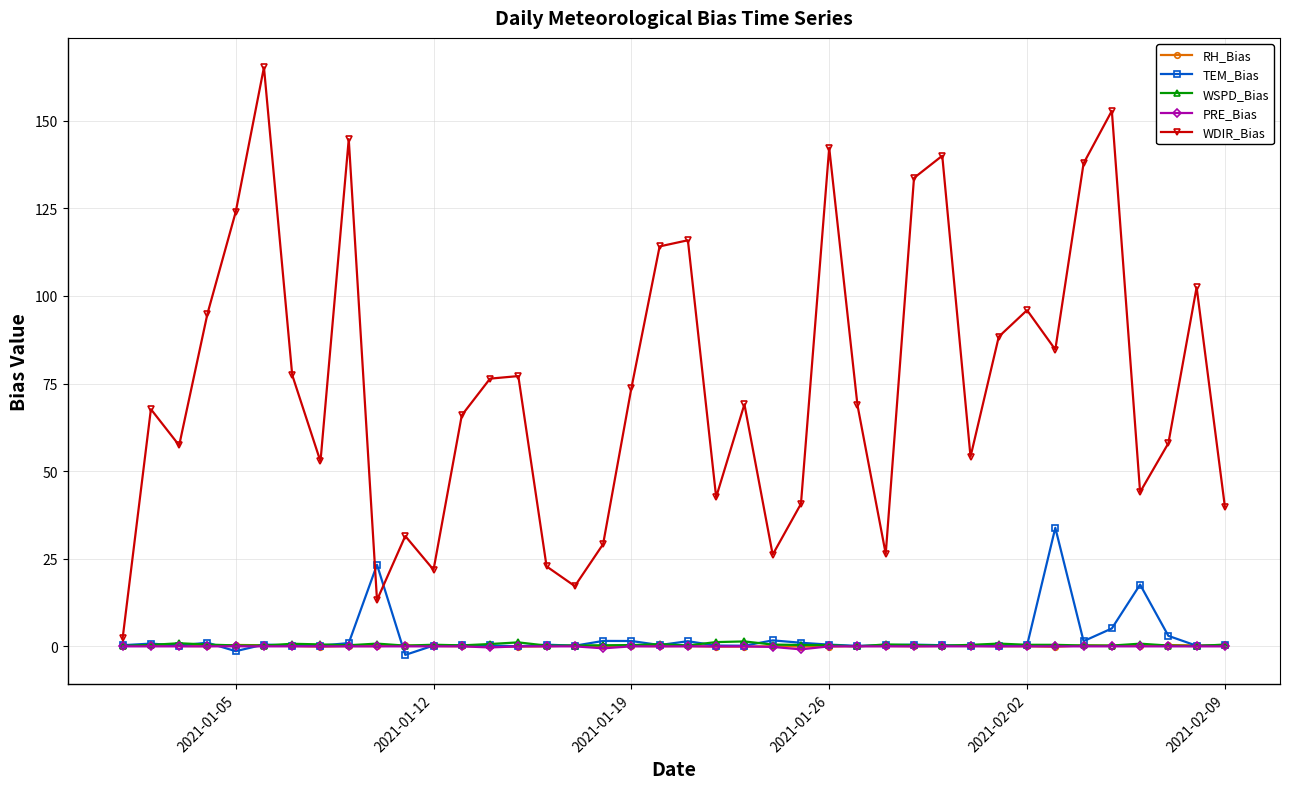

What is the value of the WDIR_Bias point at the 29th from the left?

133.7